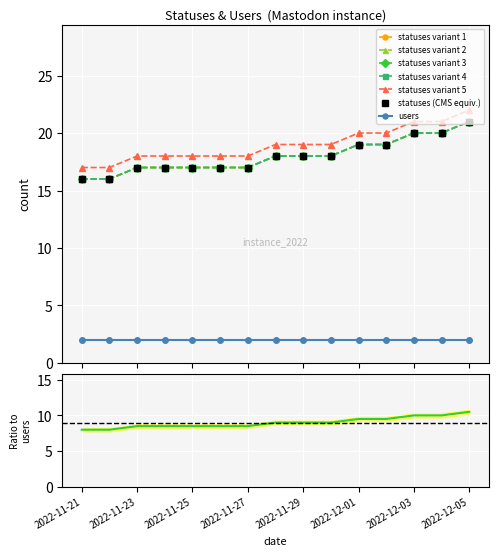

Rank the categories by value from highest to lowest.

2022-12-05, 2022-12-03, 2022-12-04, 2022-12-01, 2022-12-02, 2022-11-28, 2022-11-29, 2022-11-30, 2022-11-23, 2022-11-24, 2022-11-25, 2022-11-26, 2022-11-27, 2022-11-21, 2022-11-22